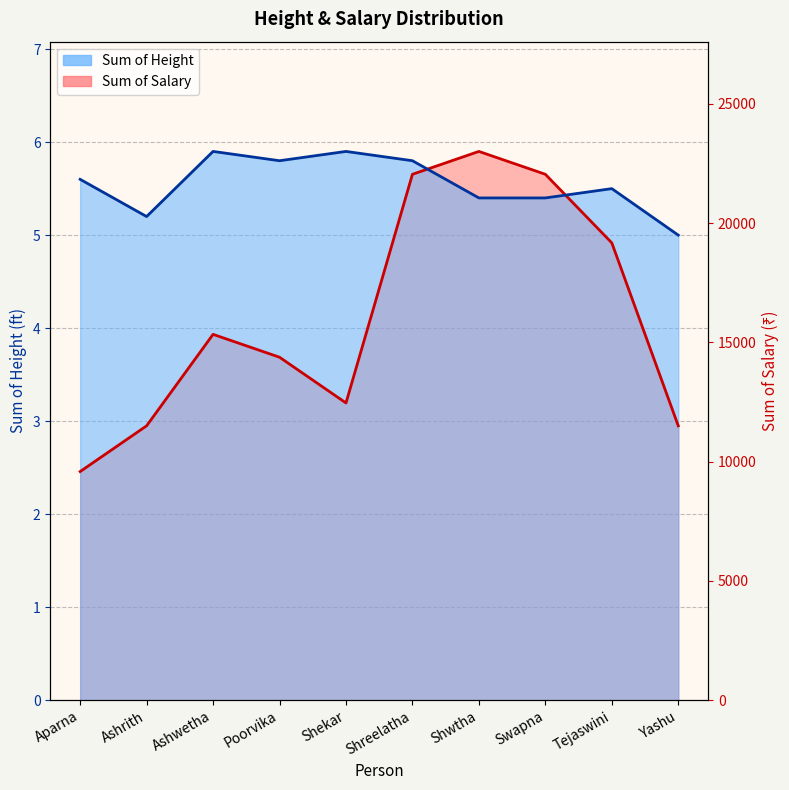

At which label does Sum of Salary first exceed 16000?

Shreelatha